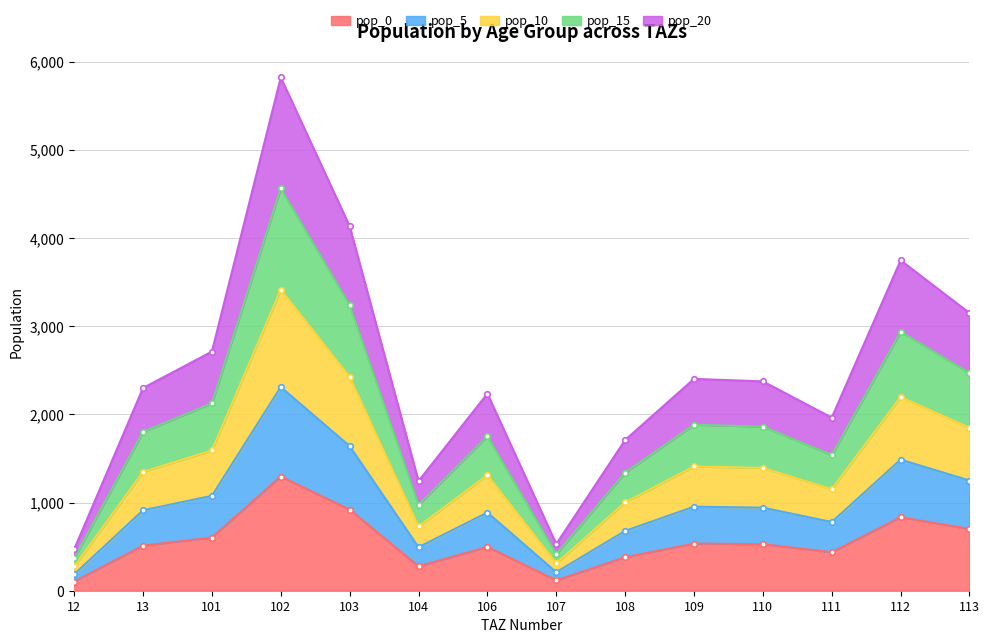

The pop_0 series shows 700.5 at 113. True or false?

True